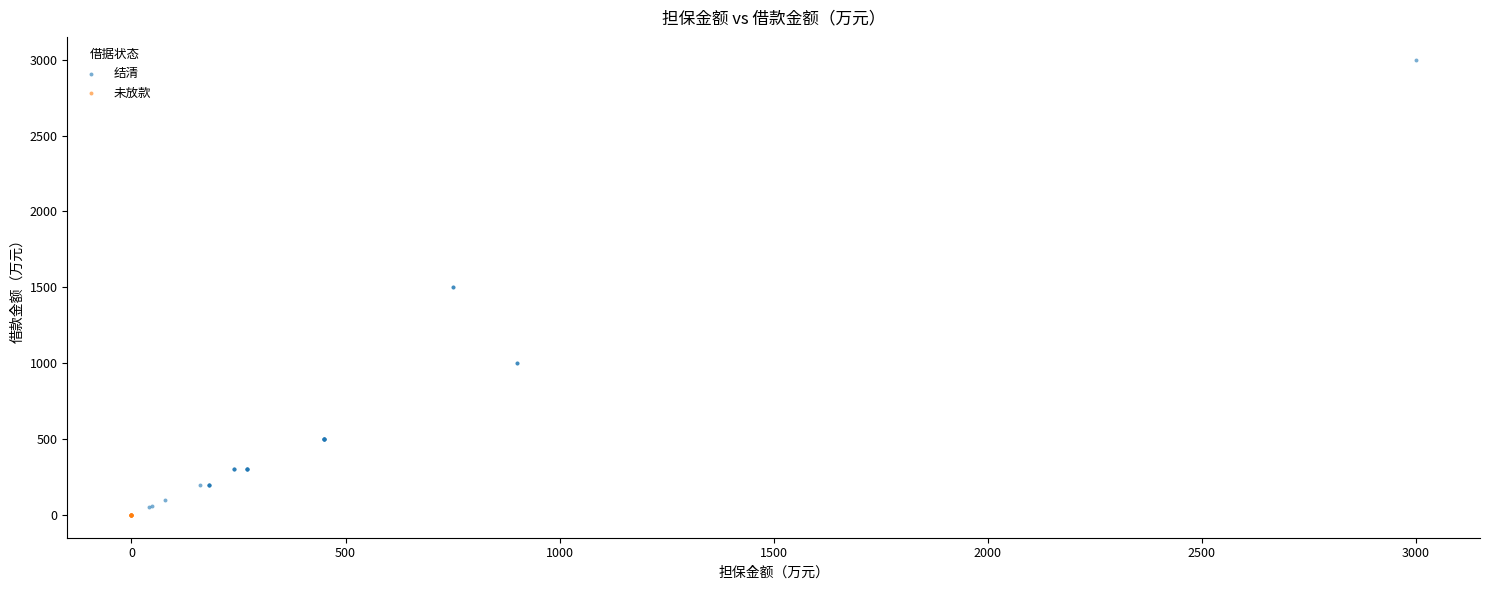

Which series reaches the maximum Y coordinate?

结清